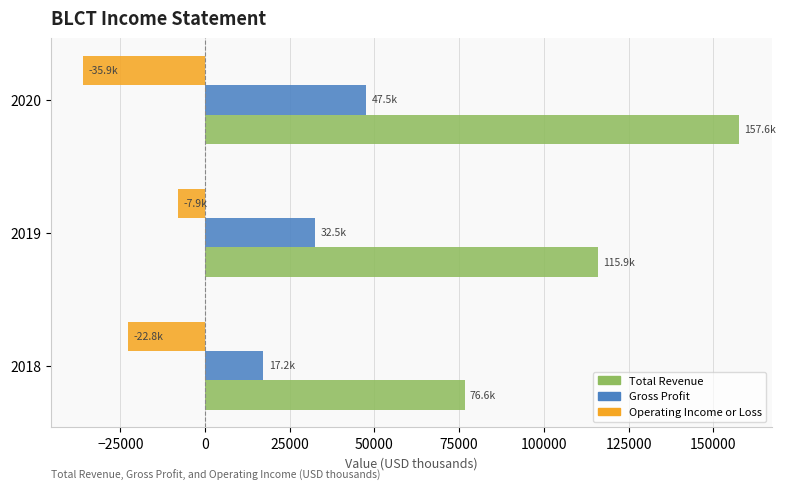

What is the highest value of the Total Revenue series?

157600